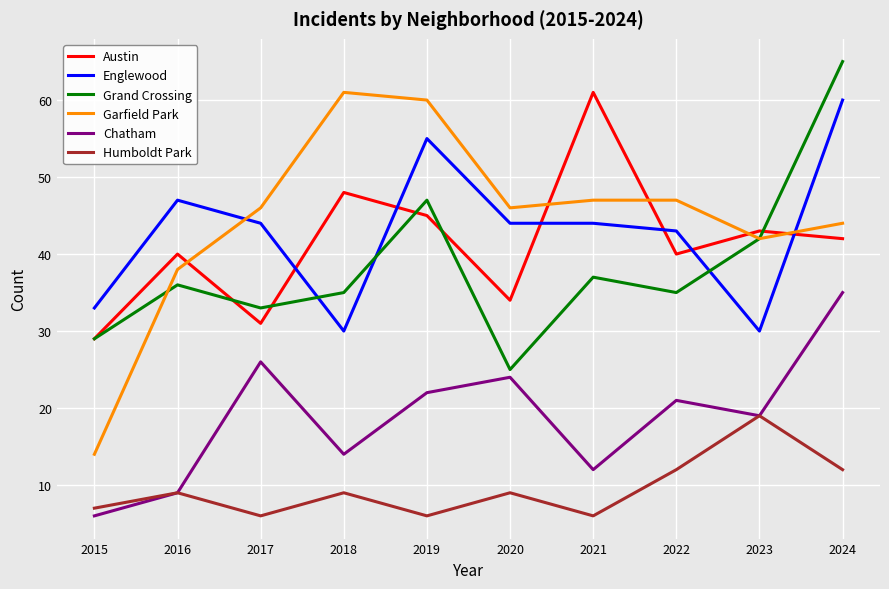

What are all the series names shown in the legend?

Austin, Englewood, Grand Crossing, Garfield Park, Chatham, Humboldt Park